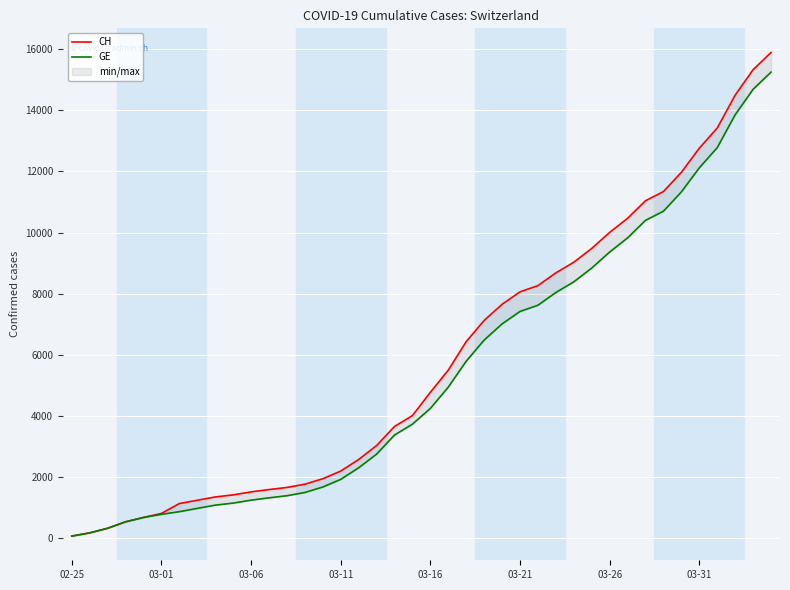

List the series in order of their overall mean, highest first.

CH, GE